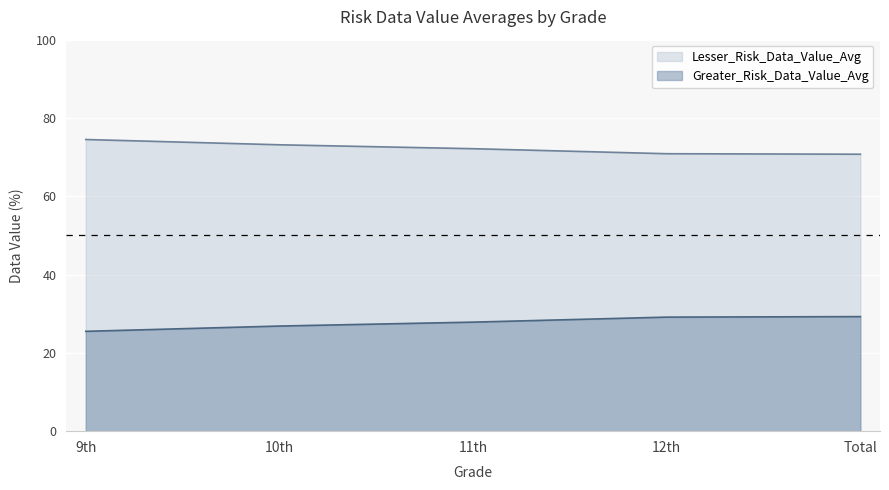

Reading left to right, list all the values displayed in this chart.

Greater_Risk_Data_Value_Avg: 9th=74.5	10th=73.2	11th=72.2	12th=70.9	Total=70.7
Lesser_Risk_Data_Value_Avg: 9th=25.5	10th=26.9	11th=27.9	12th=29.1	Total=29.3